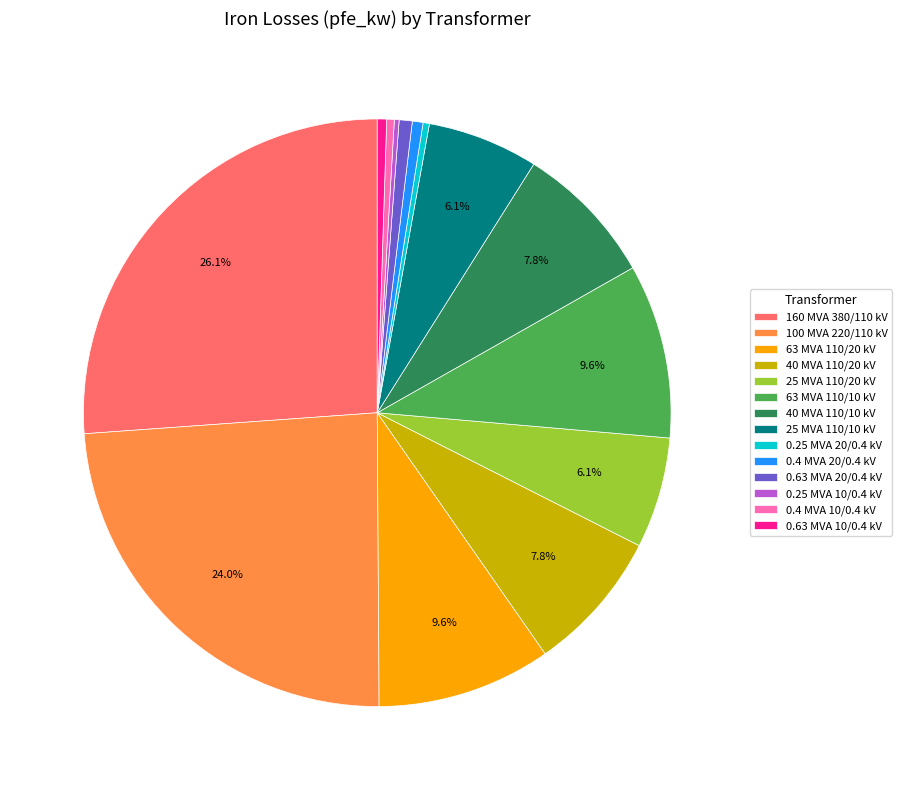

Is the sum of 40 MVA 110/10 kV and 40 MVA 110/20 kV greater than half?

No